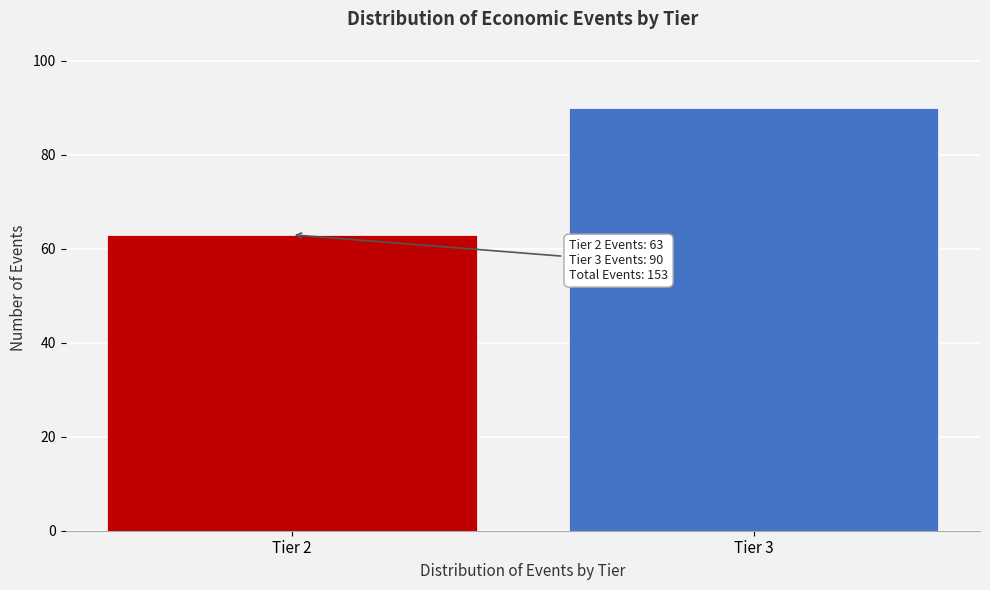

Reading left to right, extract all data points from this chart.

Tier 2=63	Tier 3=90